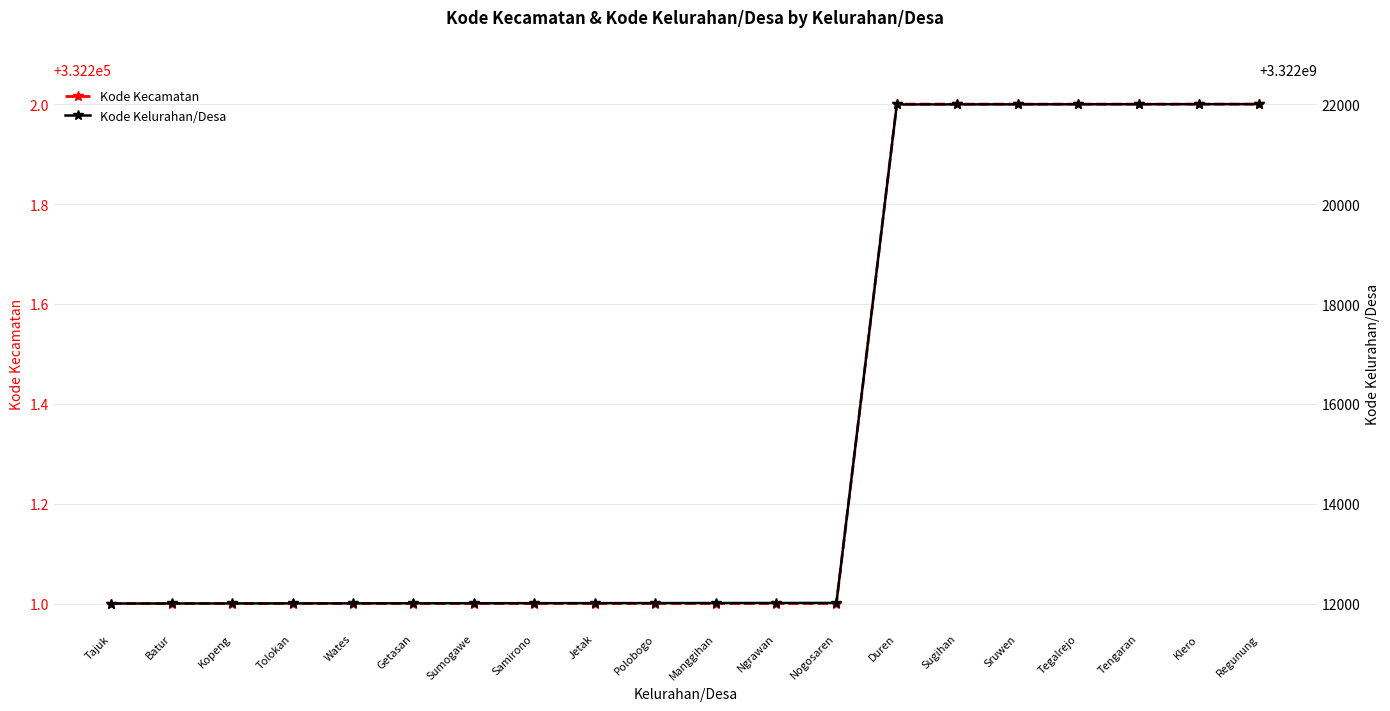

What are all the series names shown in the legend?

Kode Kecamatan, Kode Kelurahan/Desa